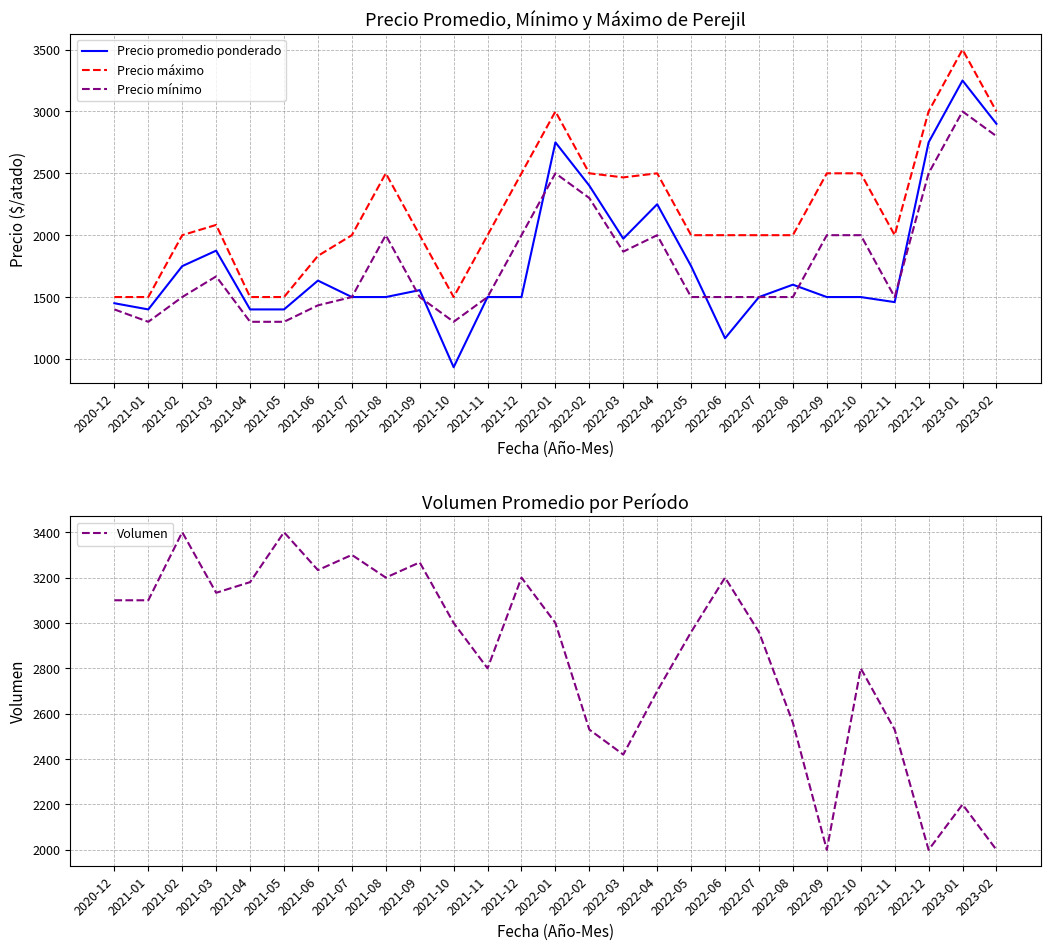

What is the value of the Precio mínimo point at the 5th from the left?

1300